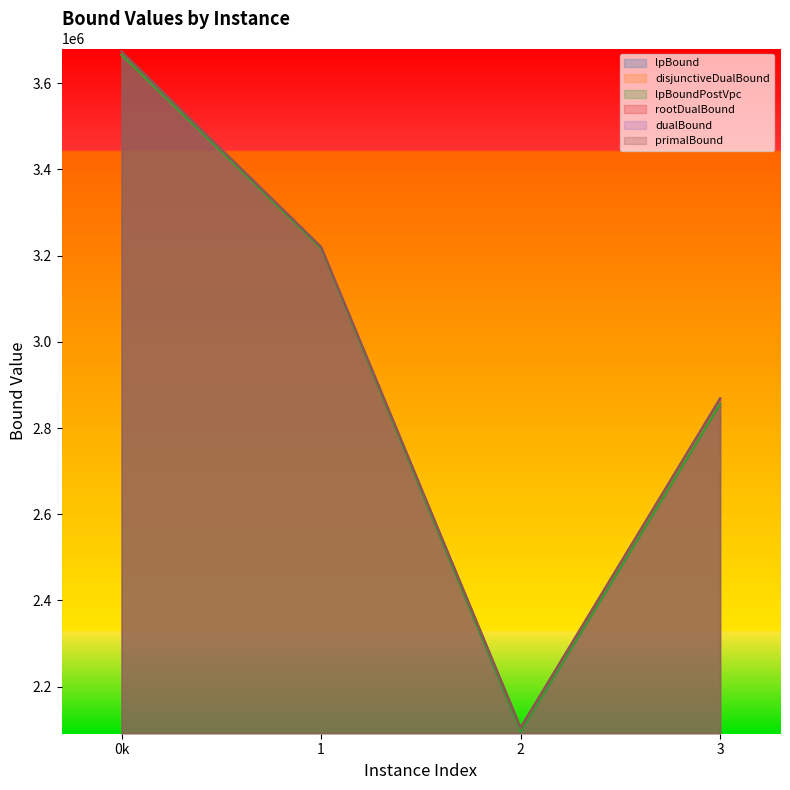

Is it true that lpBound equals 1593201.0 at 0k?

False